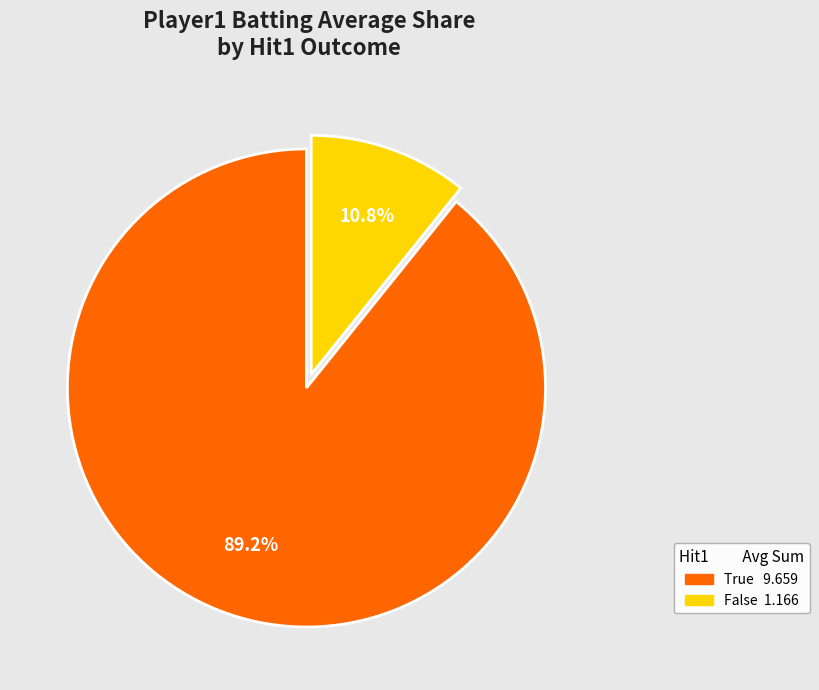

Which category has the smallest portion of the pie?

False